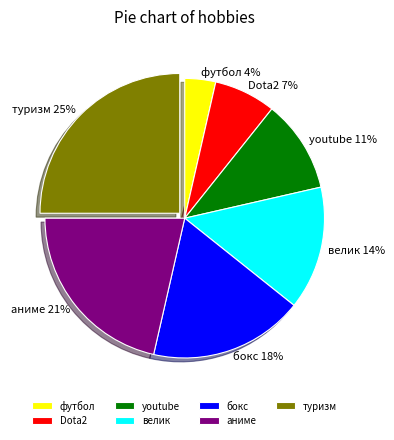

Rank the categories by value from lowest to highest.

футбол, Dota2, youtube, велик, бокс, аниме, туризм